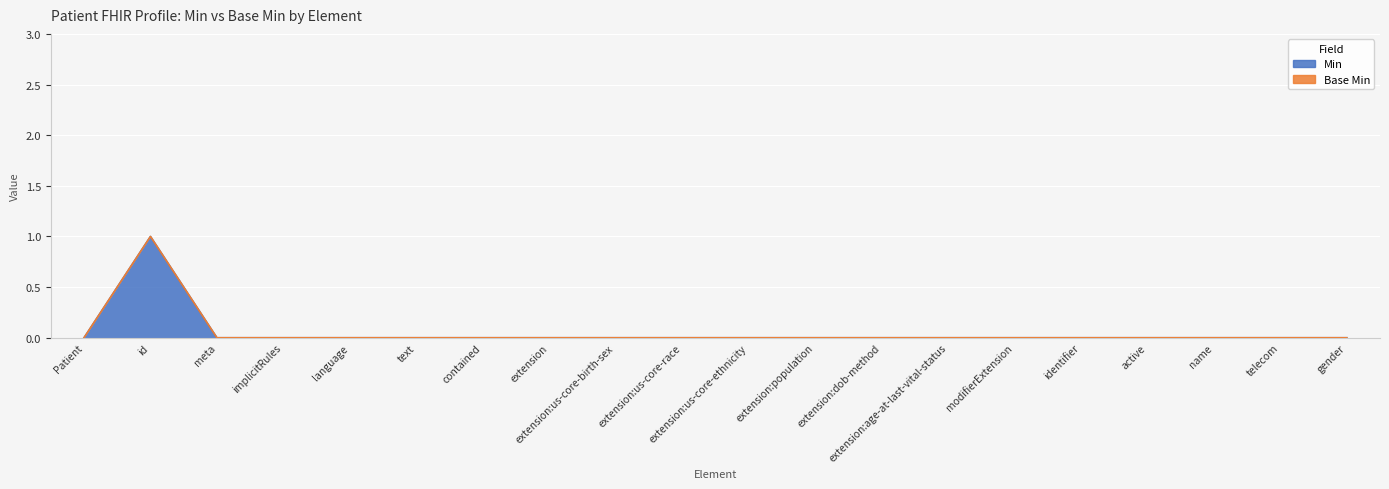

How many values are above zero?

1